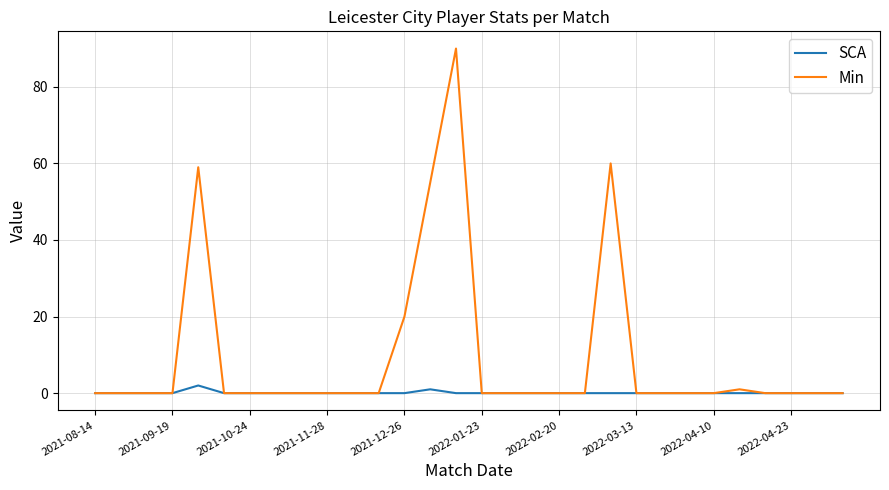

List the series in order of their peak value, highest first.

Min, SCA